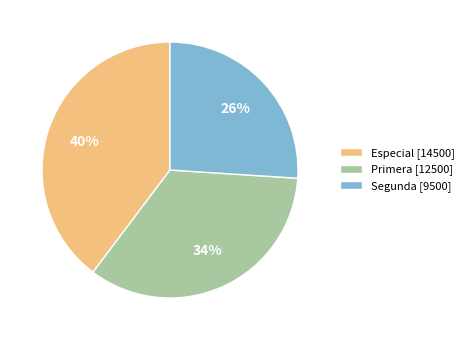

Which has a higher value, Segunda or Primera?

Primera